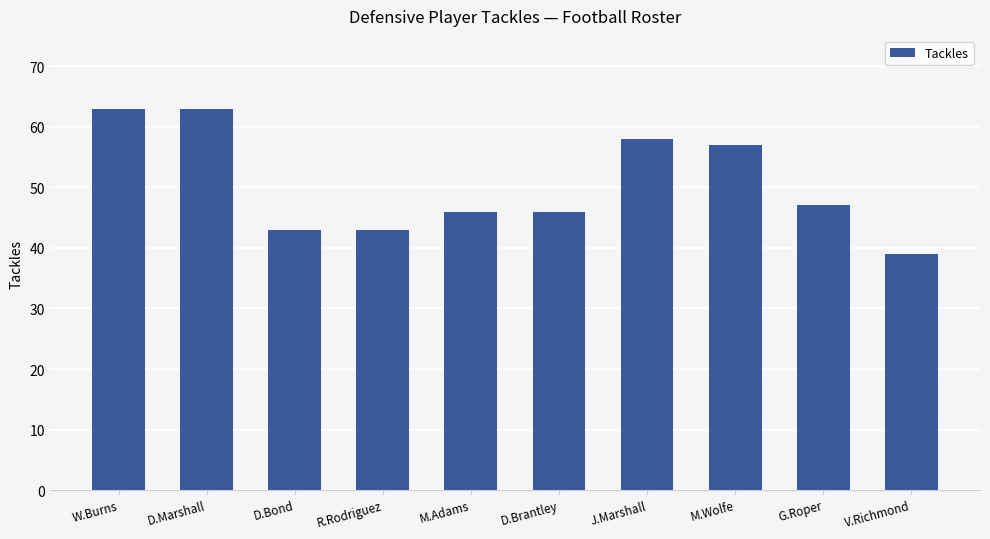

Read the value at R.Rodriguez.

43